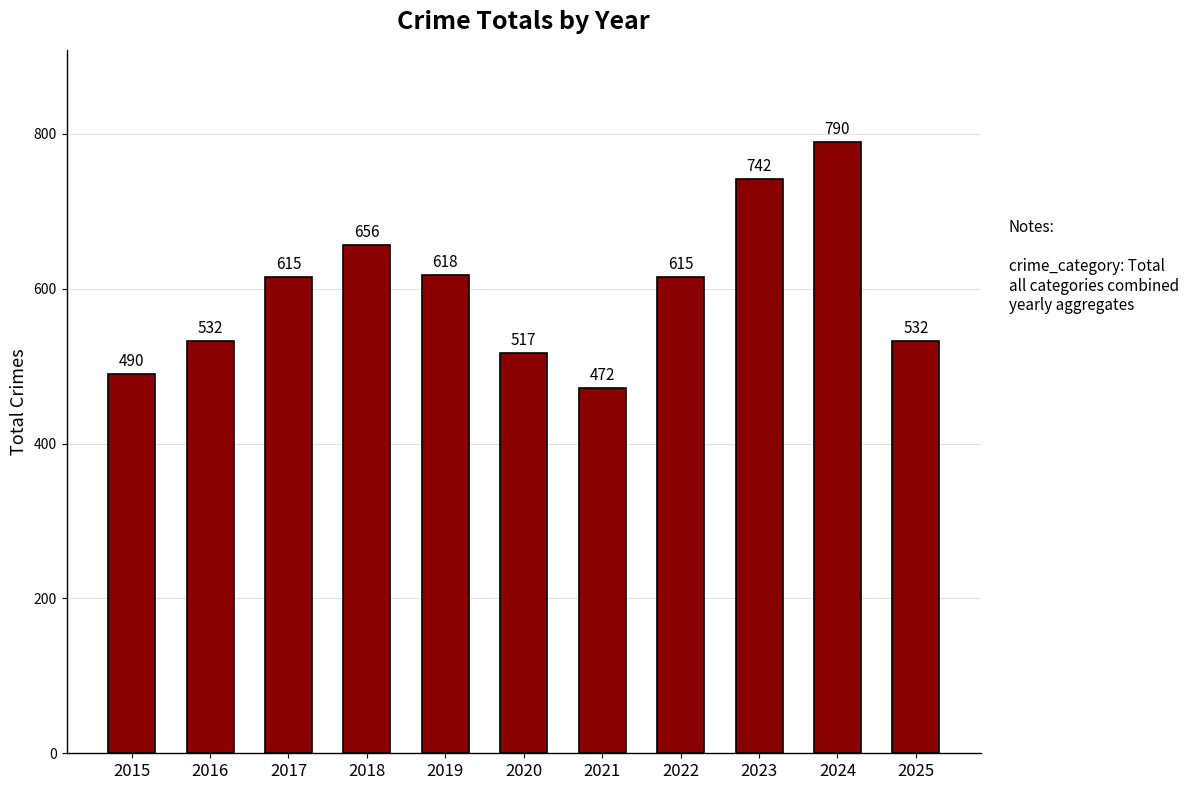

Between 2025 and 2015, which is larger?

2025